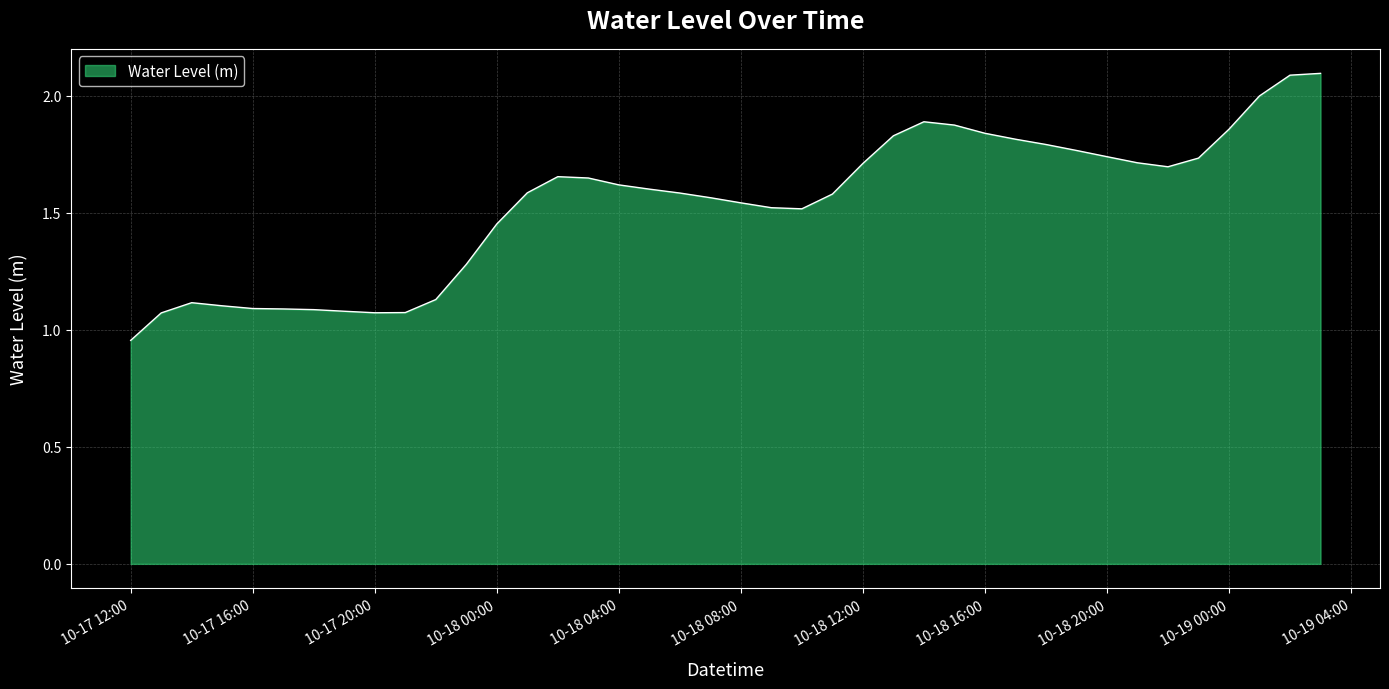

What is the maximum value shown in the chart?

2.1